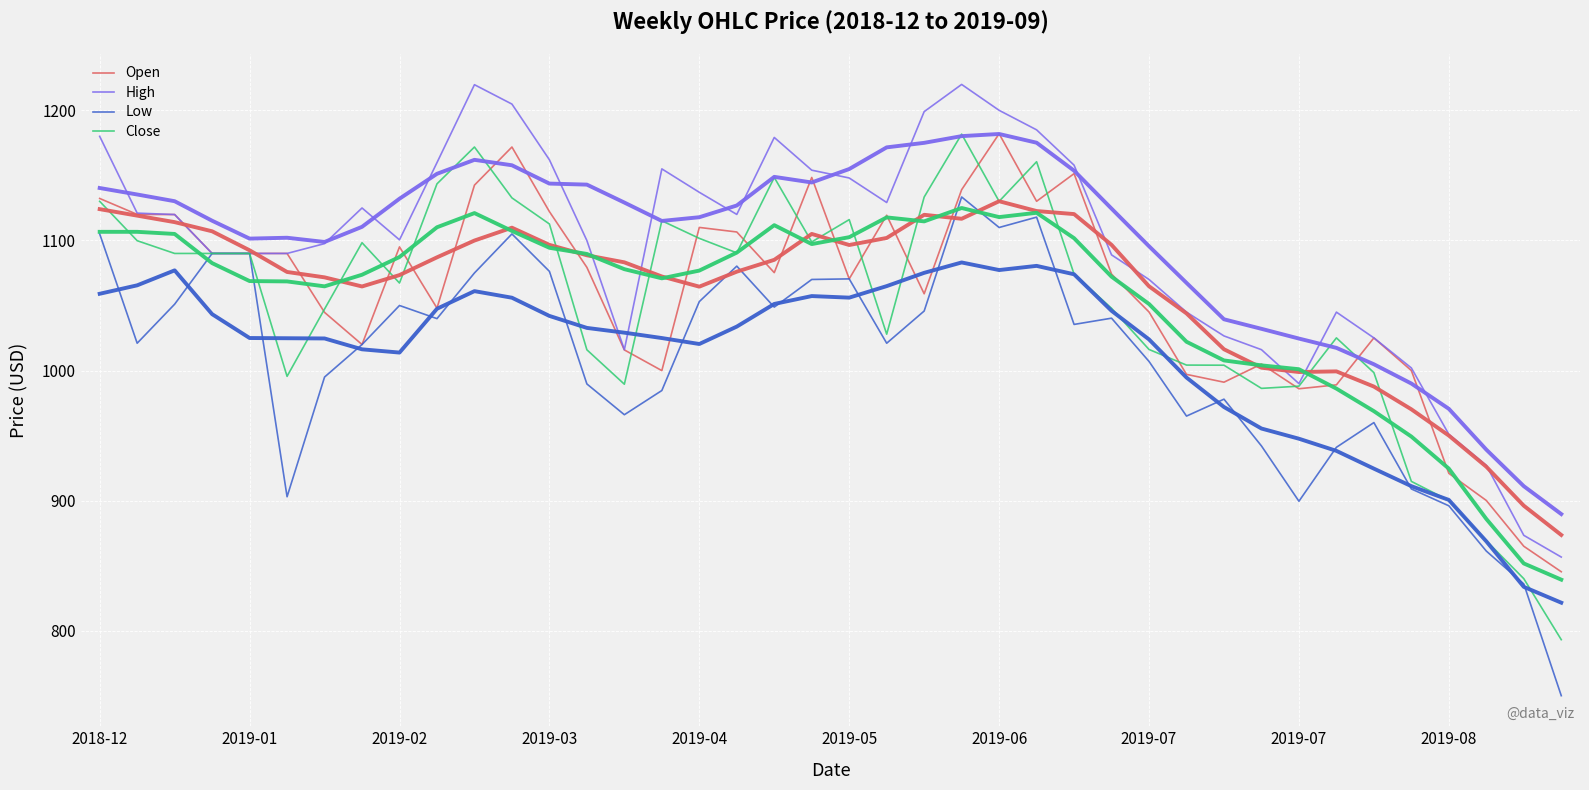

The value of Close at 18 is 566.3. True or false?

False